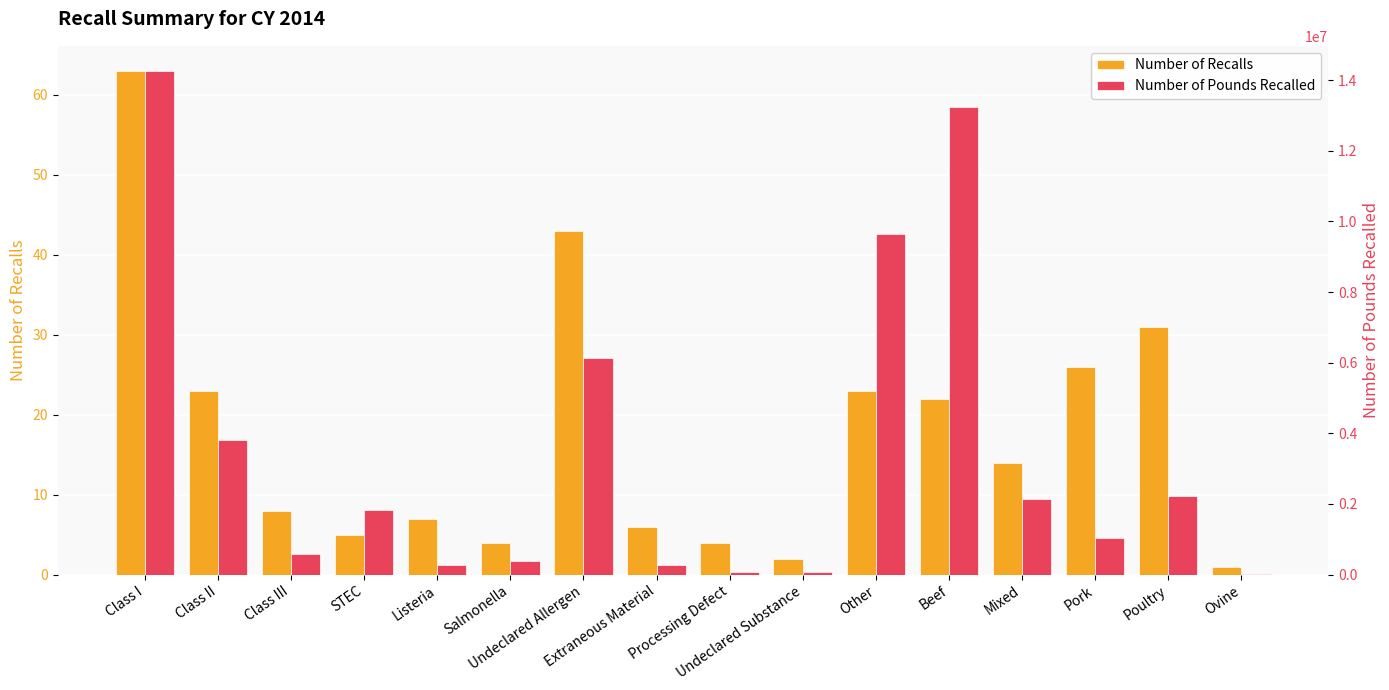

Where is Number of Pounds Recalled nearest to the value 7144918?

Undeclared Allergen